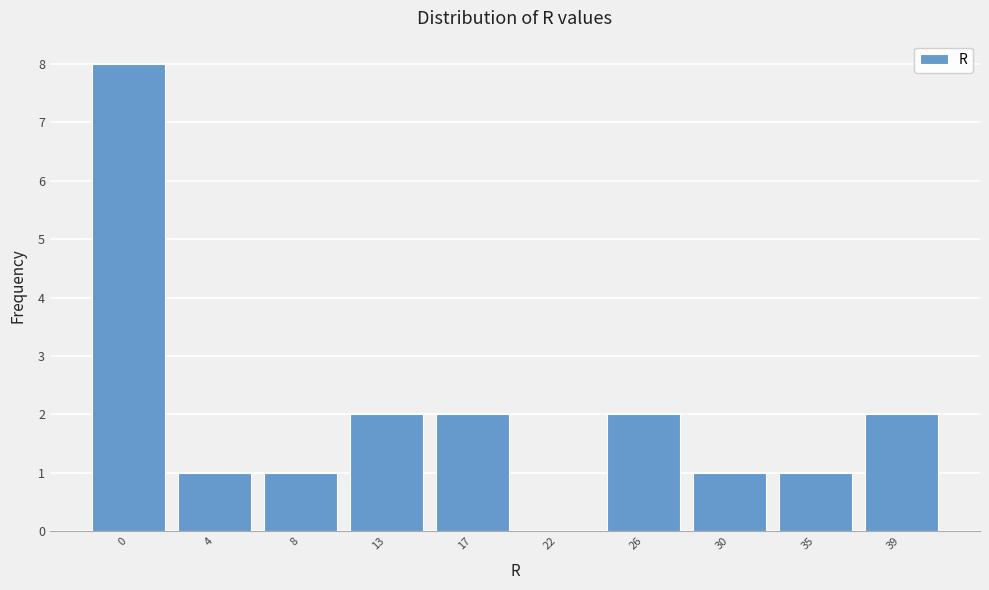

Reading left to right, extract all data points from this chart.

0=8	4=1	8=1	13=2	17=2	22=0	26=2	30=1	35=1	39=2